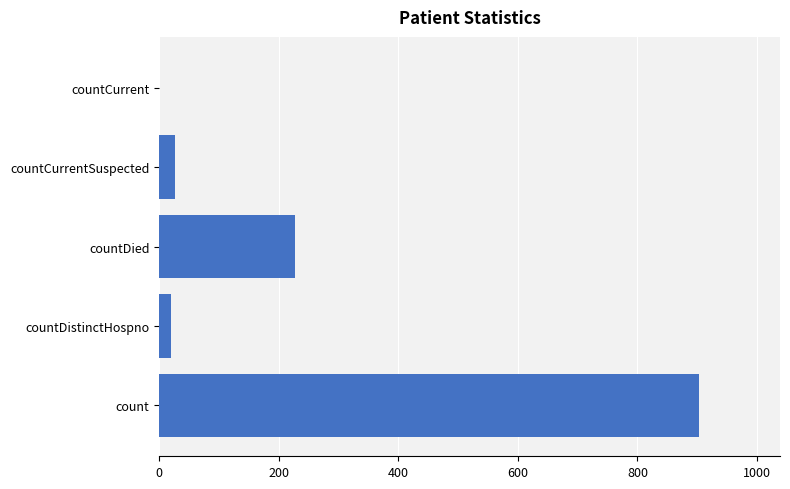

How many data points does each series have?

5